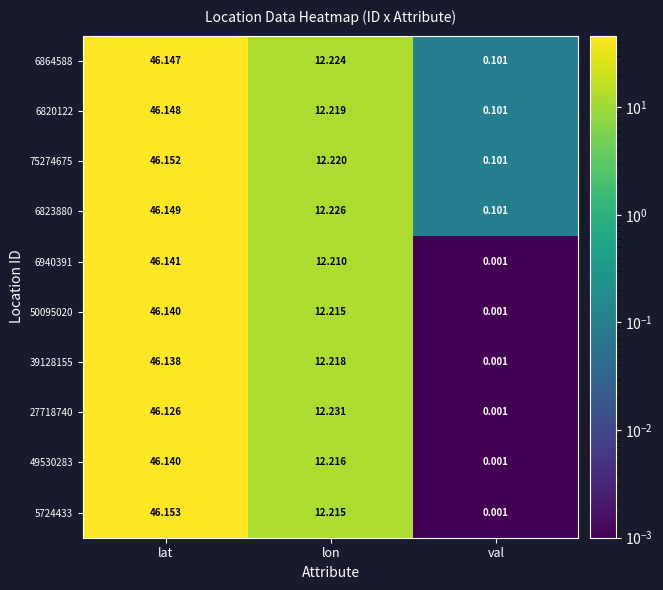

At which label does 27718740 first exceed 12?

lat